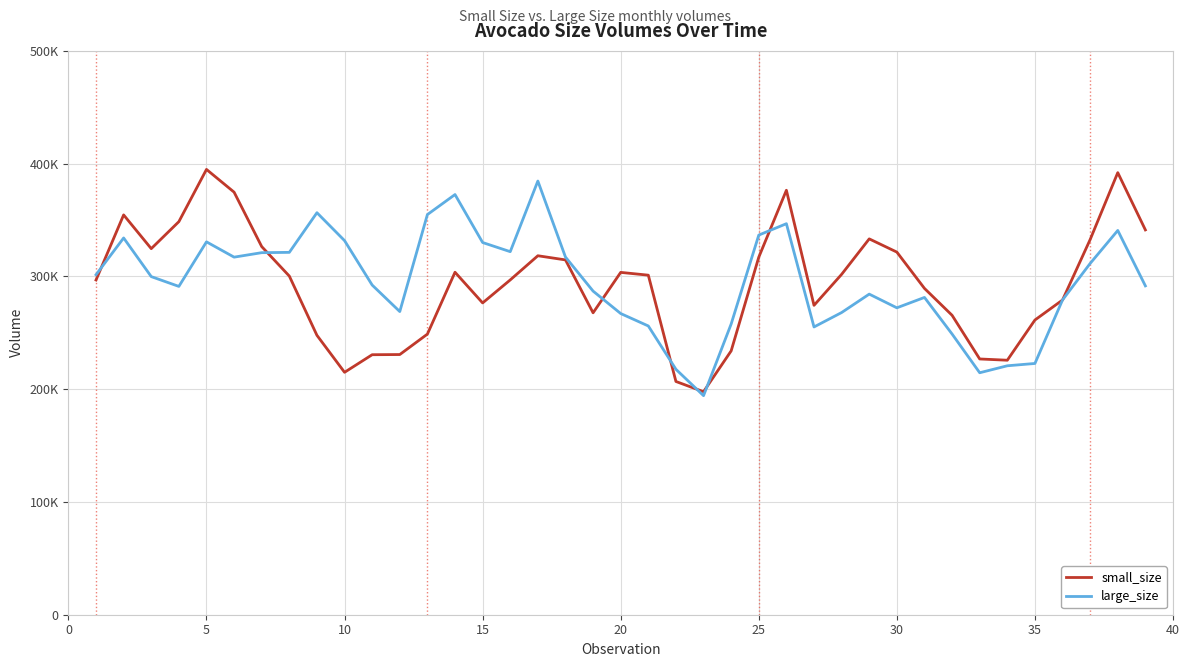

Does the chart have visible grid lines?

Yes